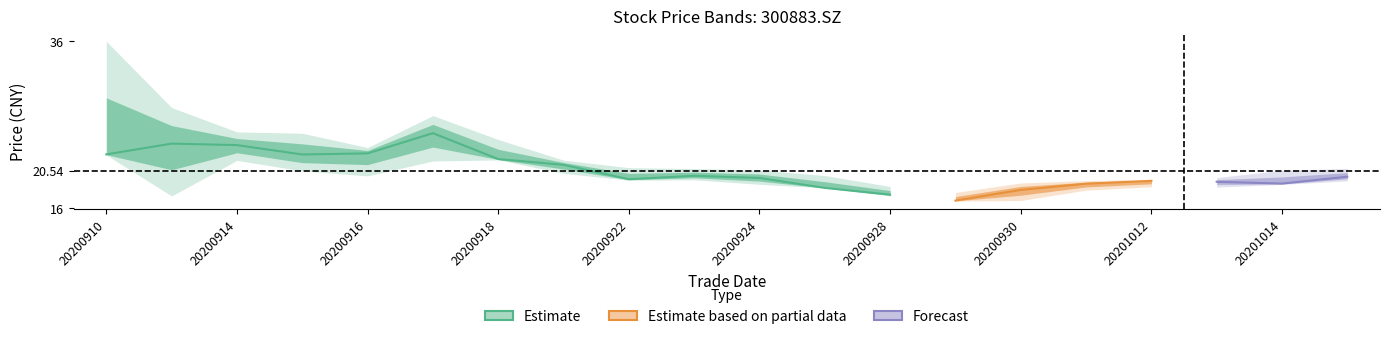

What position from the right is 6?

14